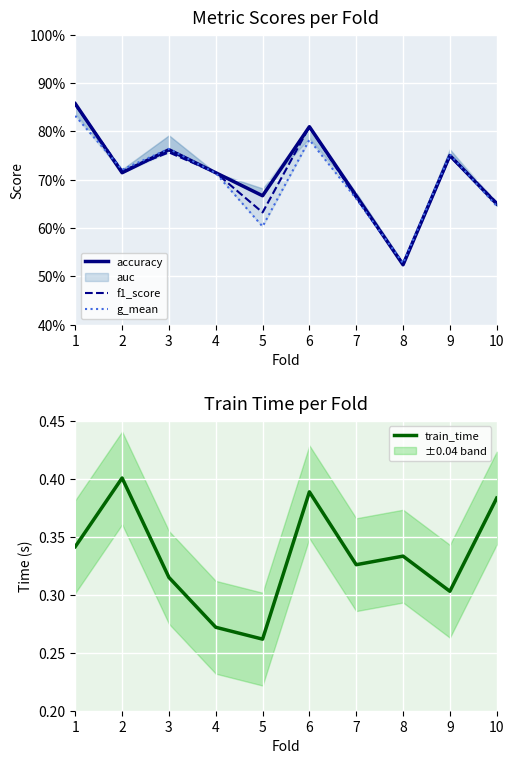

True or false: g_mean and f1_score cross at least once.

True